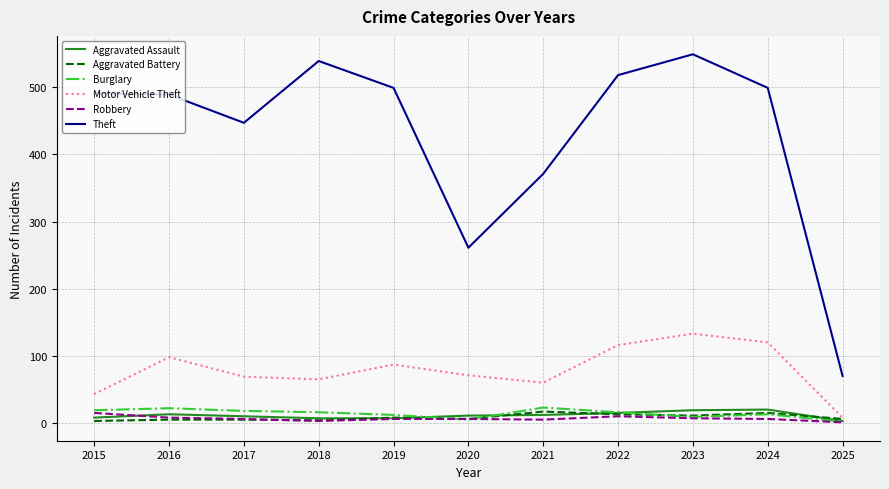

Which series has the widest spread of values?

Theft